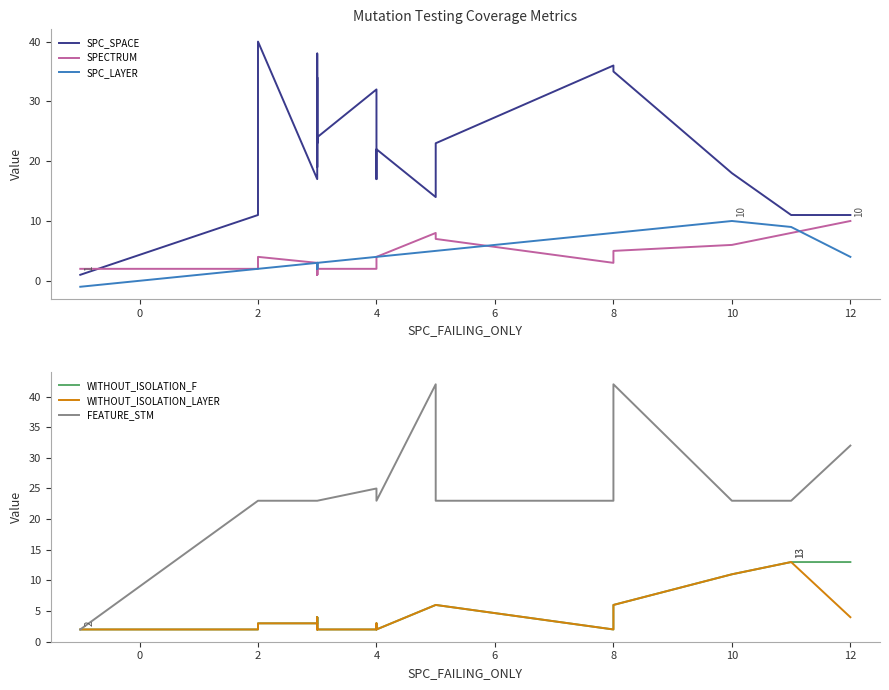

What is the average value of the SPECTRUM series?

4